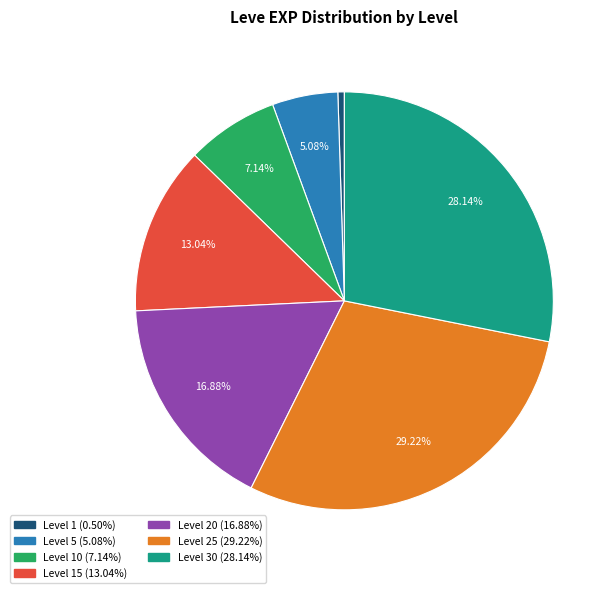

Does any single category account for the majority?

No